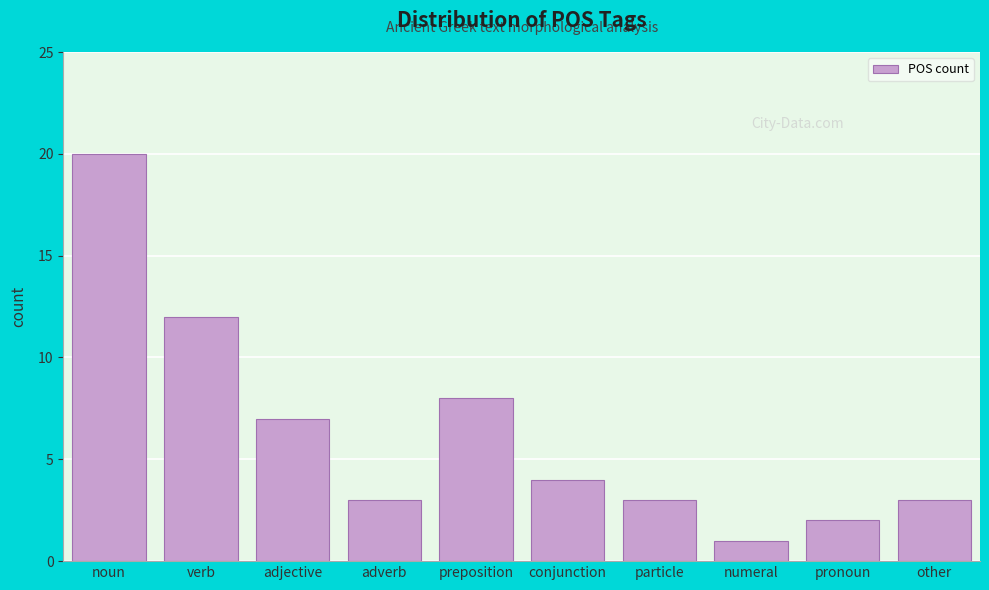

Reading left to right, list all the values displayed in this chart.

20	12	7	3	8	4	3	1	2	3